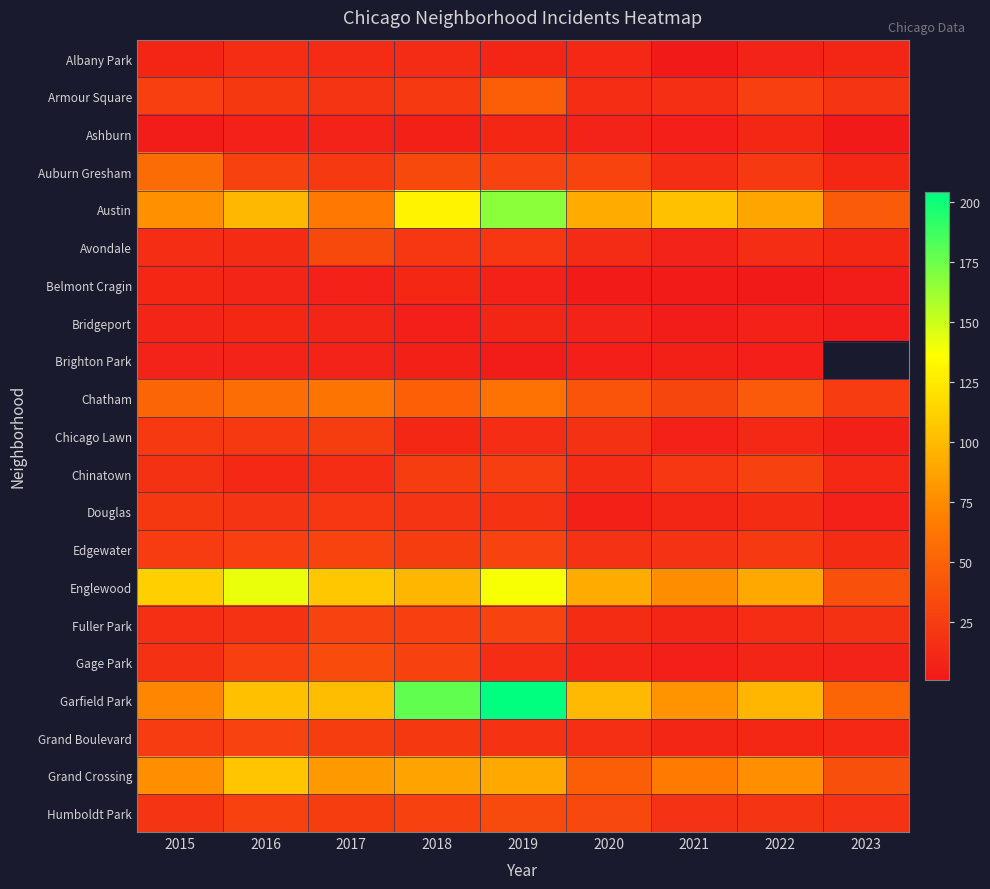

Where does the Belmont Cragin series first go above 7?

2015